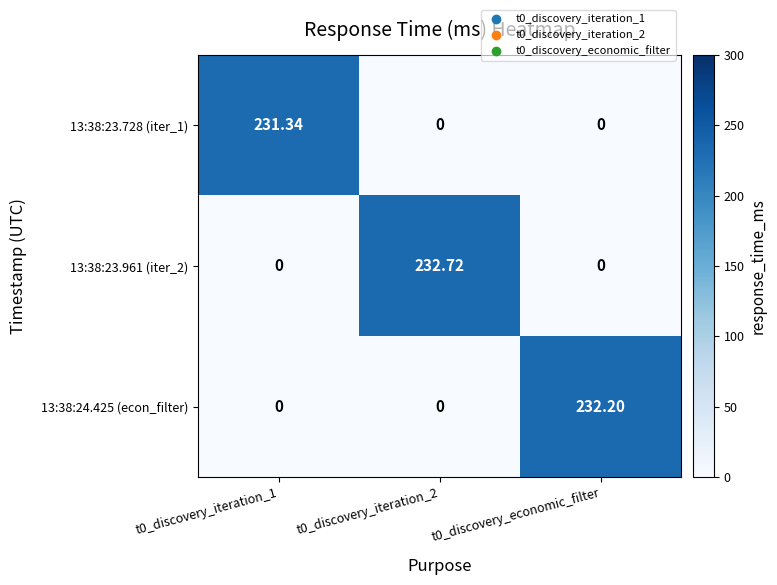

How many values in the 13:38:23.961 (iter_2) series exceed 0?

1